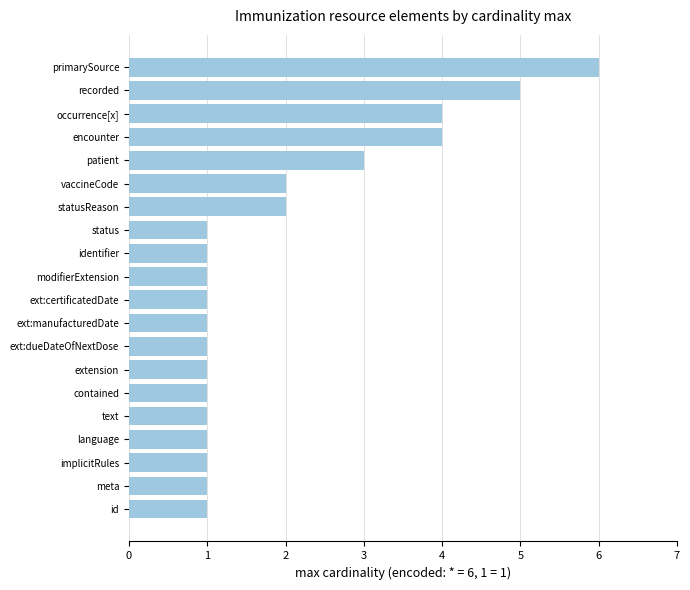

Reading bottom to top, extract all data points from this chart.

id=1	meta=1	implicitRules=1	language=1	text=1	contained=1	extension=1	ext:dueDateOfNextDose=1	ext:manufacturedDate=1	ext:certificatedDate=1	modifierExtension=1	identifier=1	status=1	statusReason=2	vaccineCode=2	patient=3	encounter=4	occurrence[x]=4	recorded=5	primarySource=6